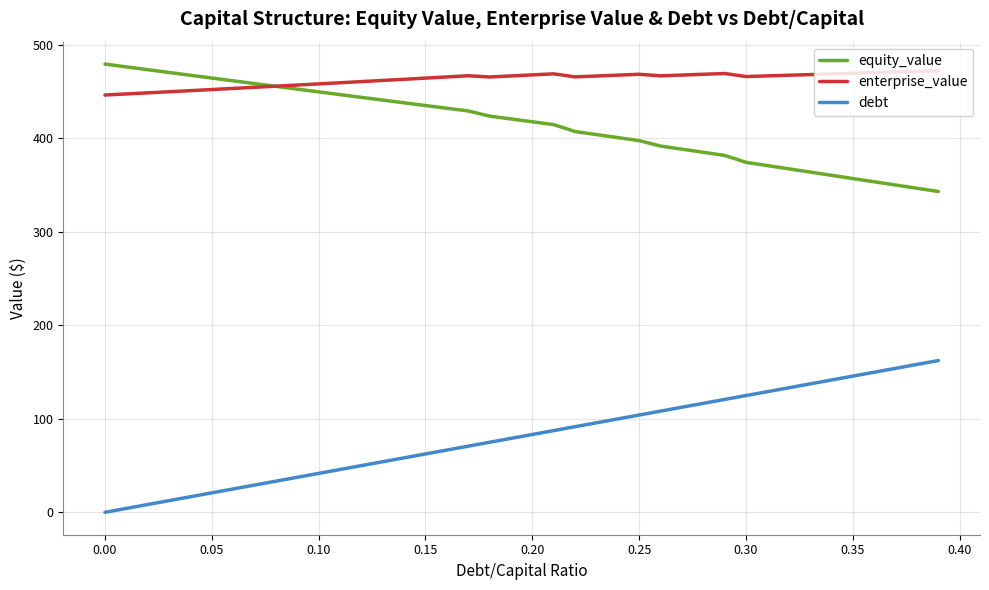

What is the sum of all equity_value values?

16594.9